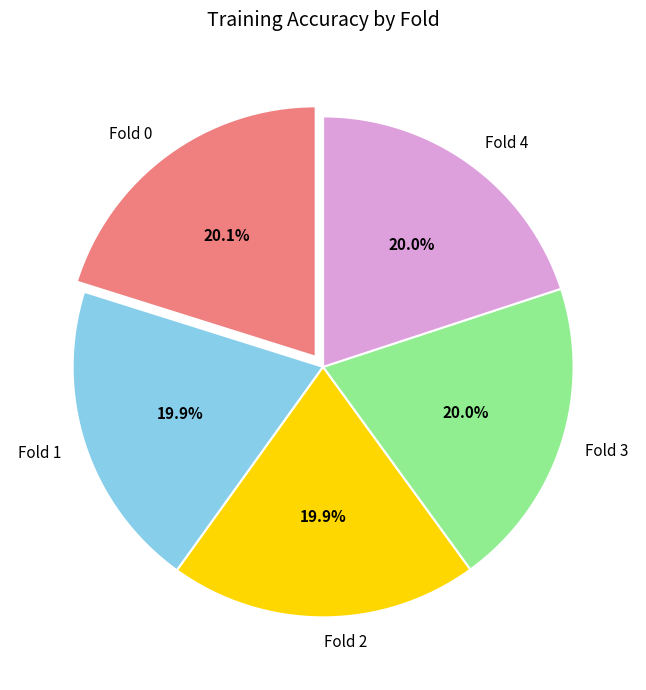

True or false: Fold 4 accounts for 20% of the total.

True